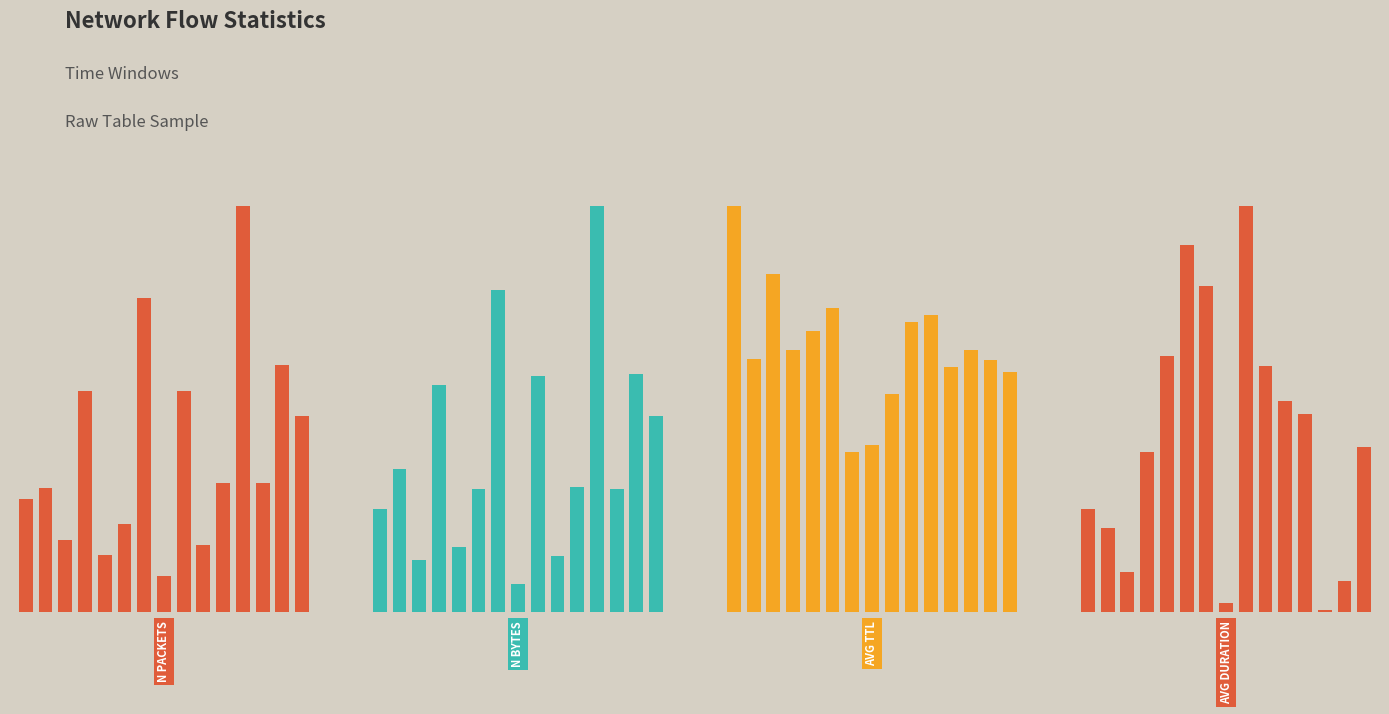

Does the chart contain stacked bars?

No